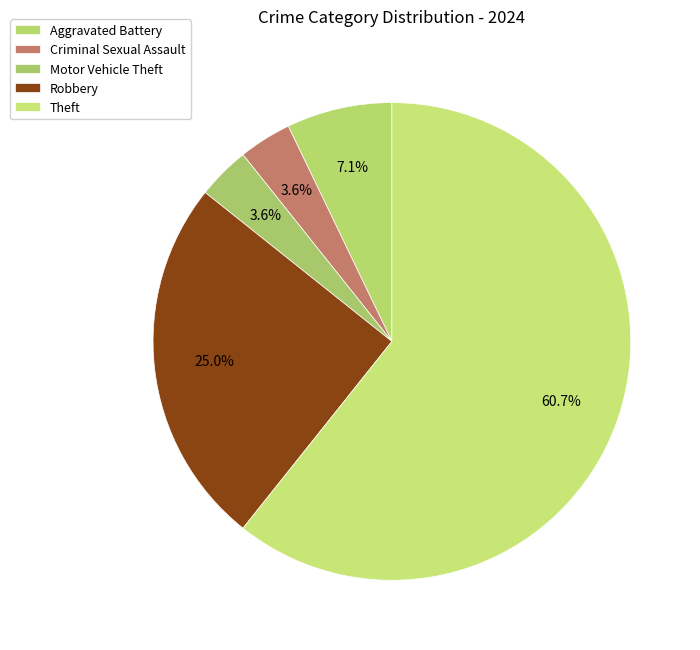

Count the number of slices in the pie.

5